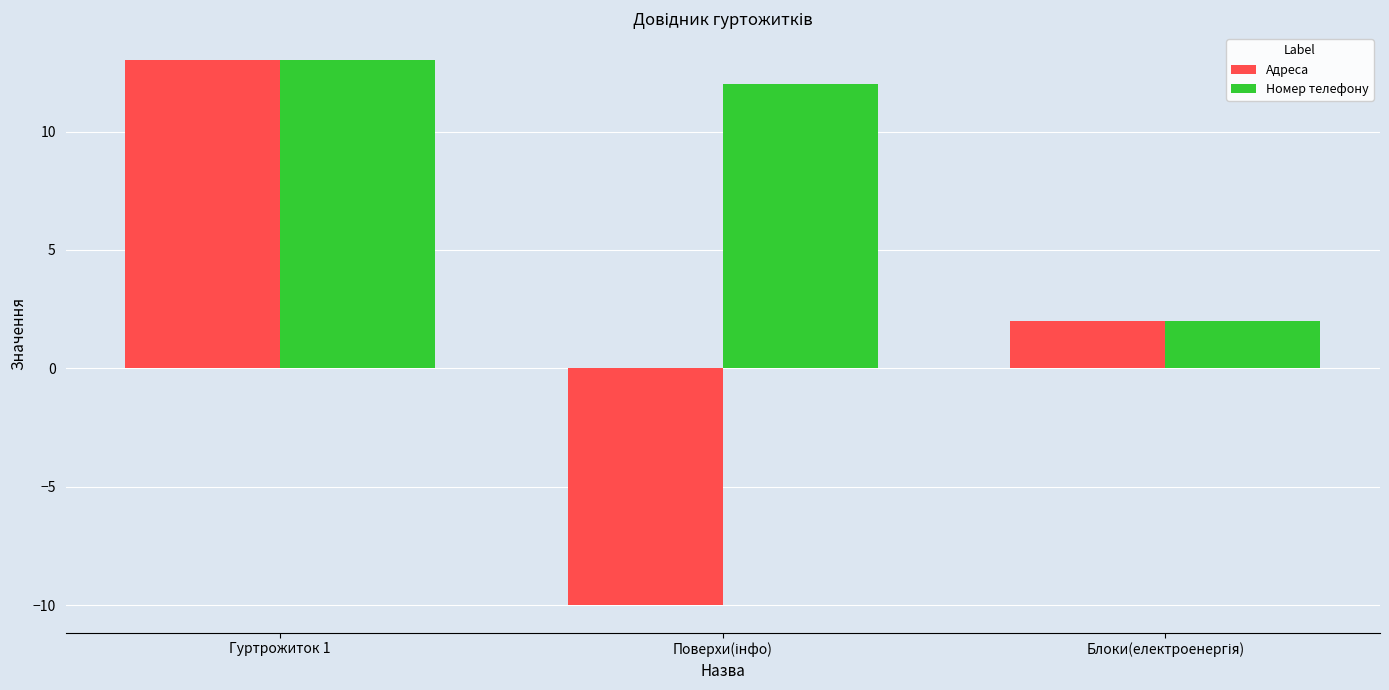

What are all the series names shown in the legend?

Адреса, Номер телефону